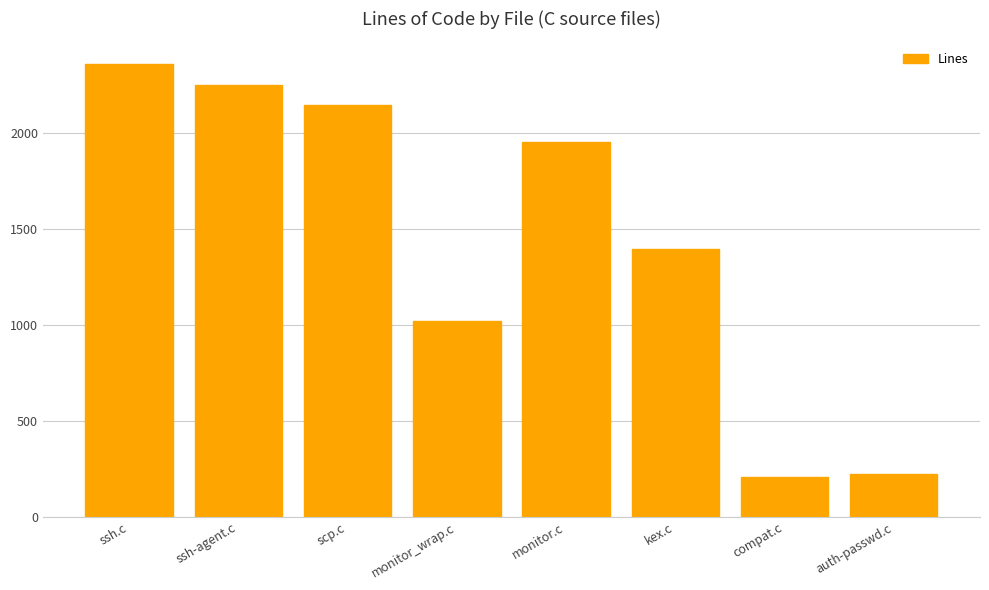

The value at monitor_wrap.c is 1021. True or false?

True